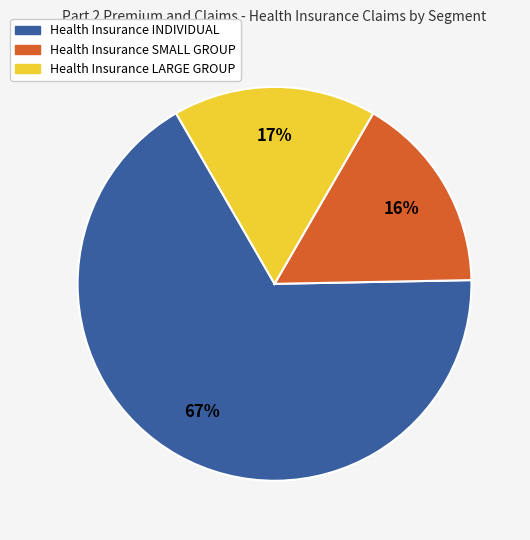

To the nearest percent, what is the average slice percentage?

33%